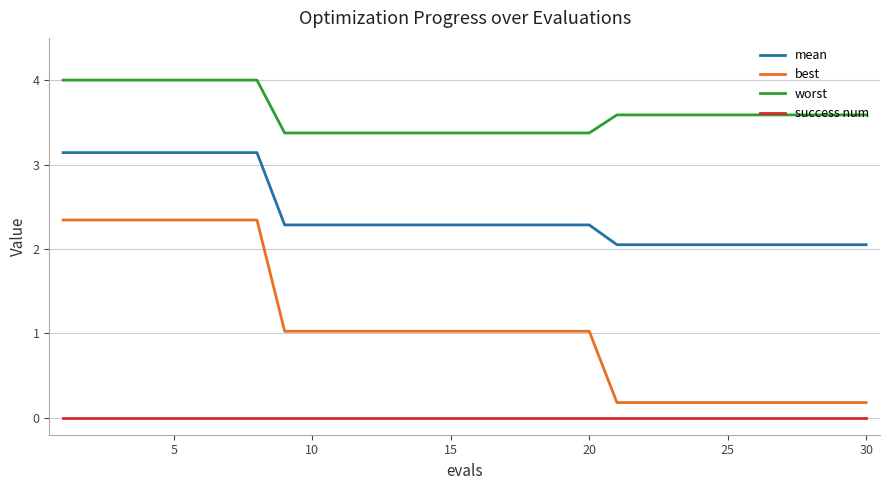

True or false: worst and success num cross at least once.

False